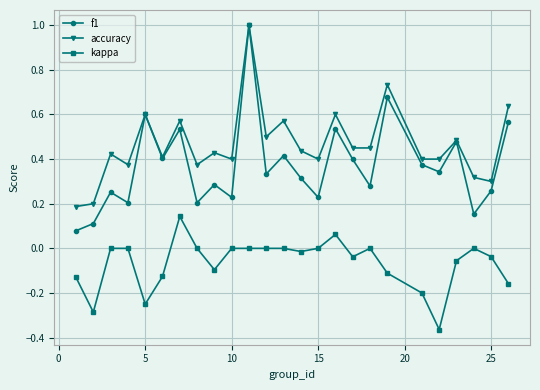

True or false: f1 has more than 0 points higher than both neighbors.

True